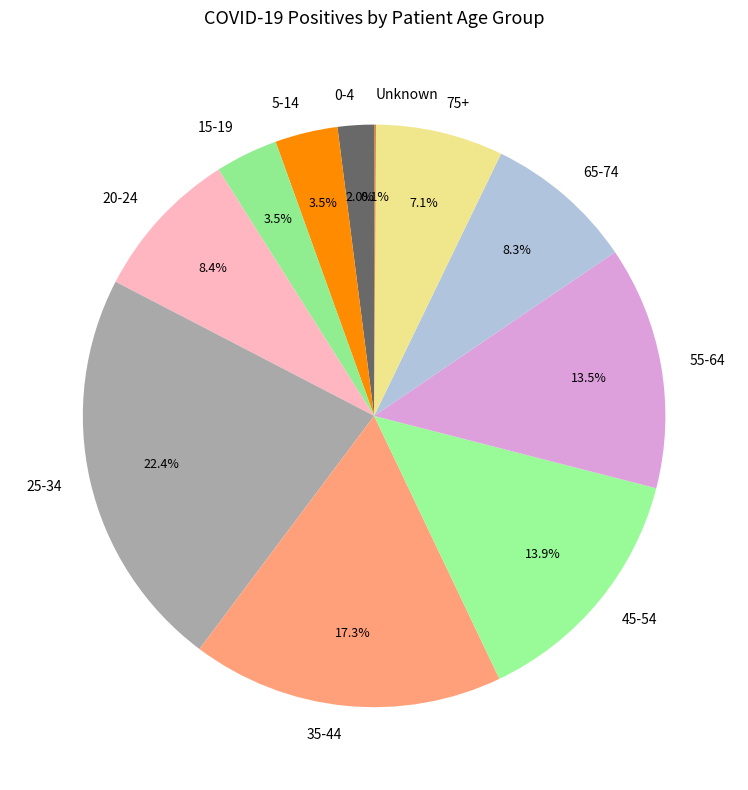

Combined, do 25-34 and 65-74 account for over 50%?

No